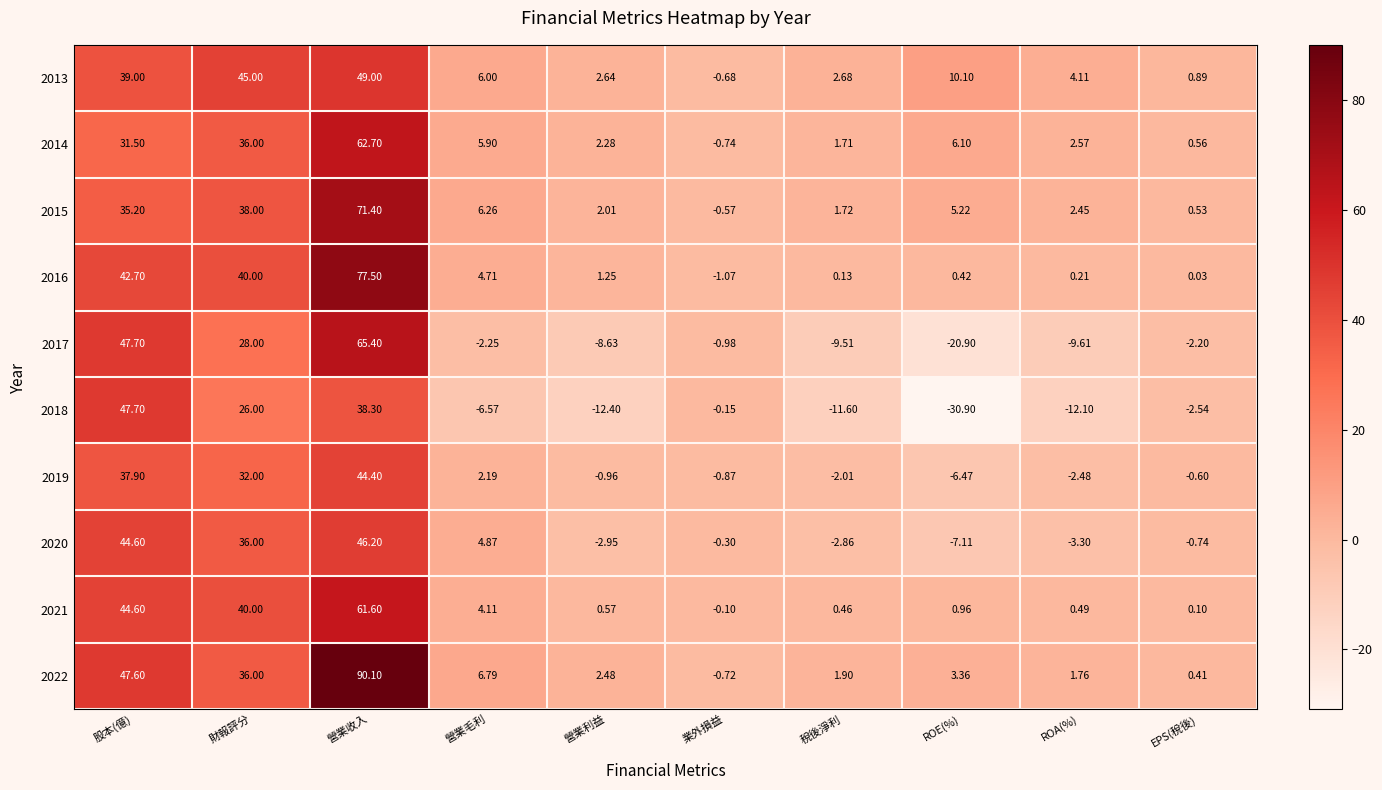

List the labels in order of 2014 value, largest first.

營業收入, 財報評分, 股本(億), ROE(%), 營業毛利, ROA(%), 營業利益, 稅後淨利, EPS(稅後), 業外損益